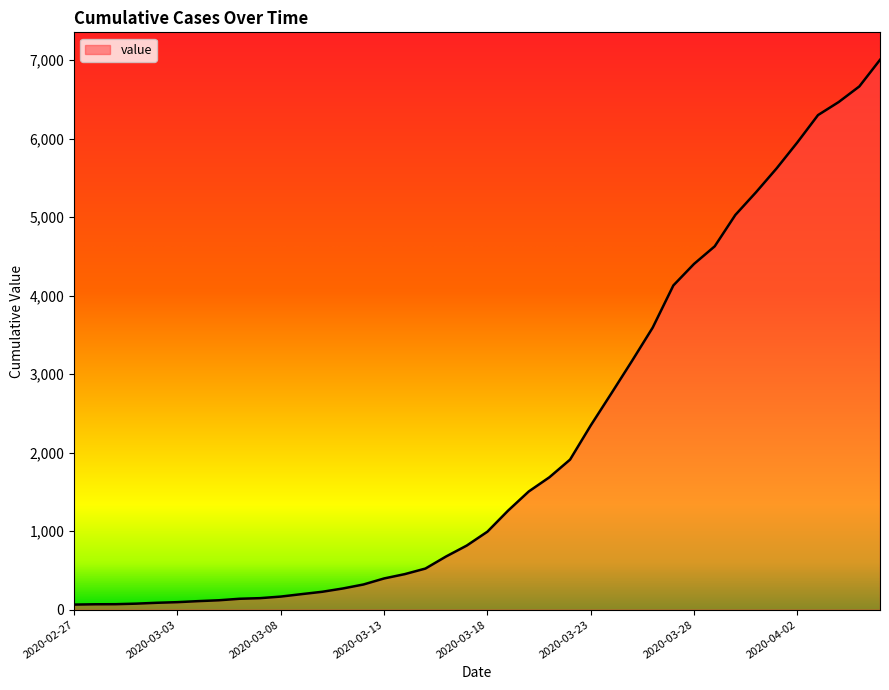

What is the greatest value displayed?

7005